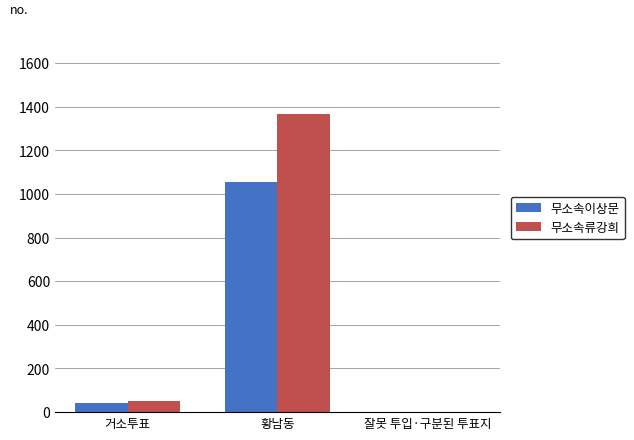

The 무소속류강희 series shows 545 at 잘못 투입·구분된 투표지. True or false?

False